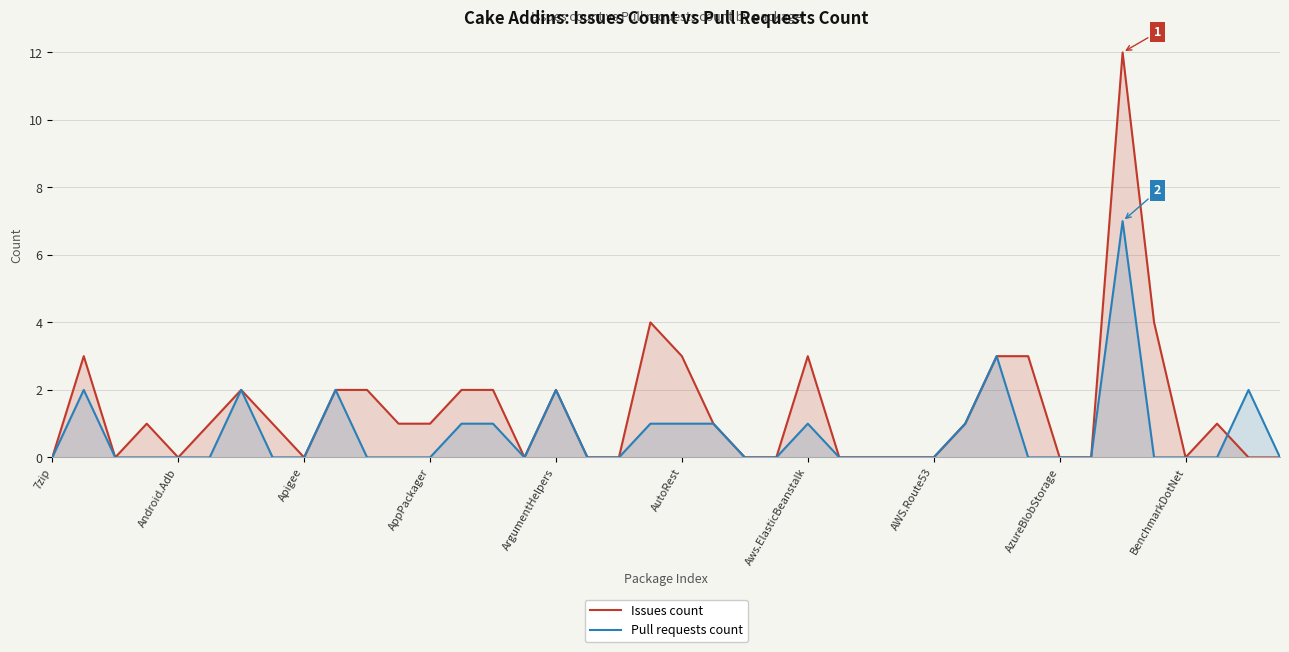

List the series in order of their overall mean, highest first.

Issues count, Pull requests count